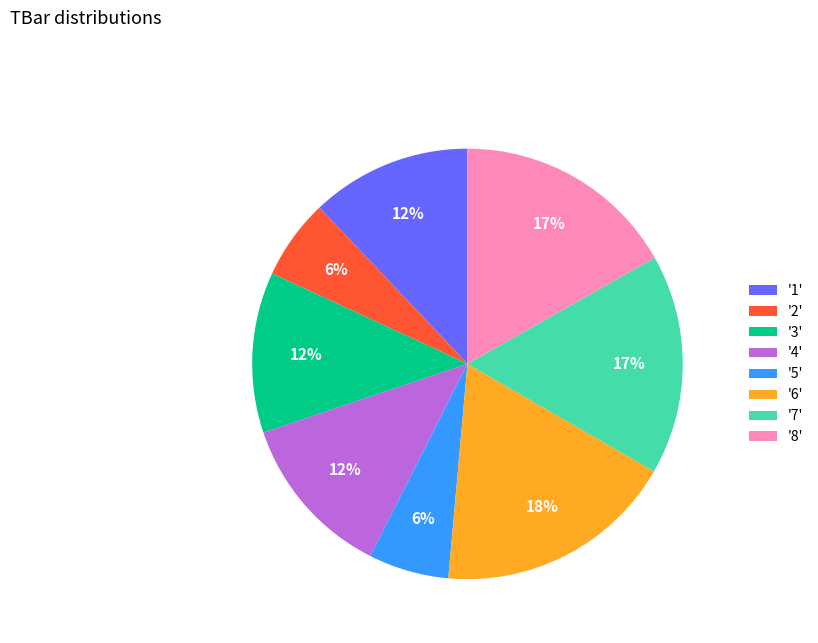

To the nearest percent, what portion does '7' represent?

17%